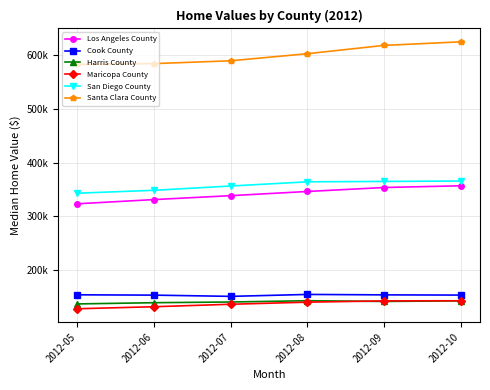

What is the difference between the second highest and second lowest values in the Harris County series?

3500